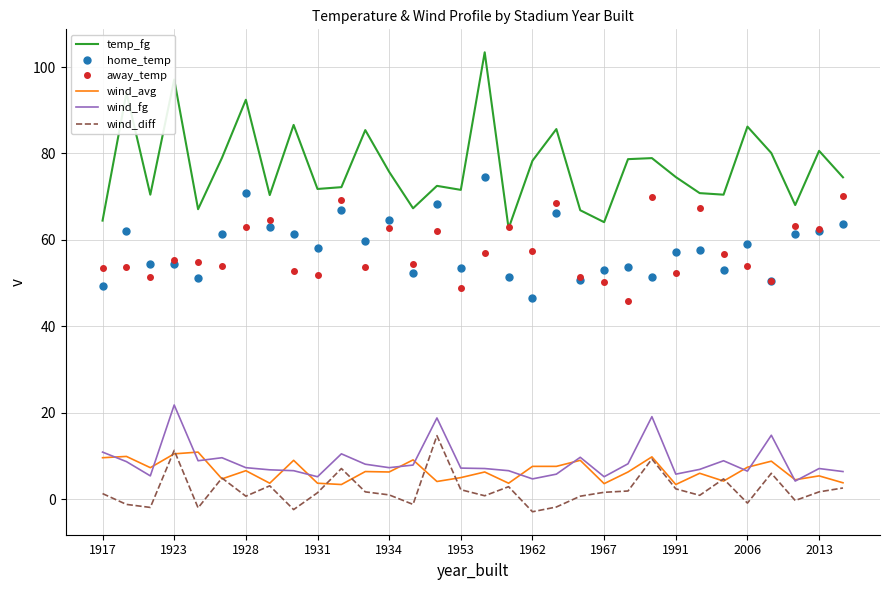

Which series has the largest range (max minus min)?

temp_fg